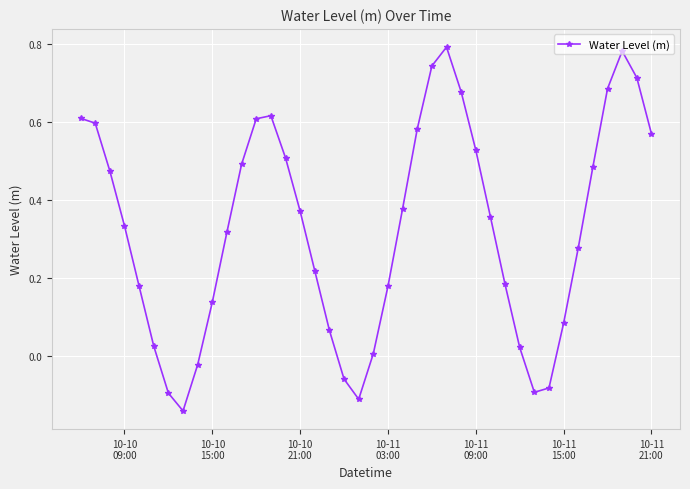

What is the sum of all values?

13.0